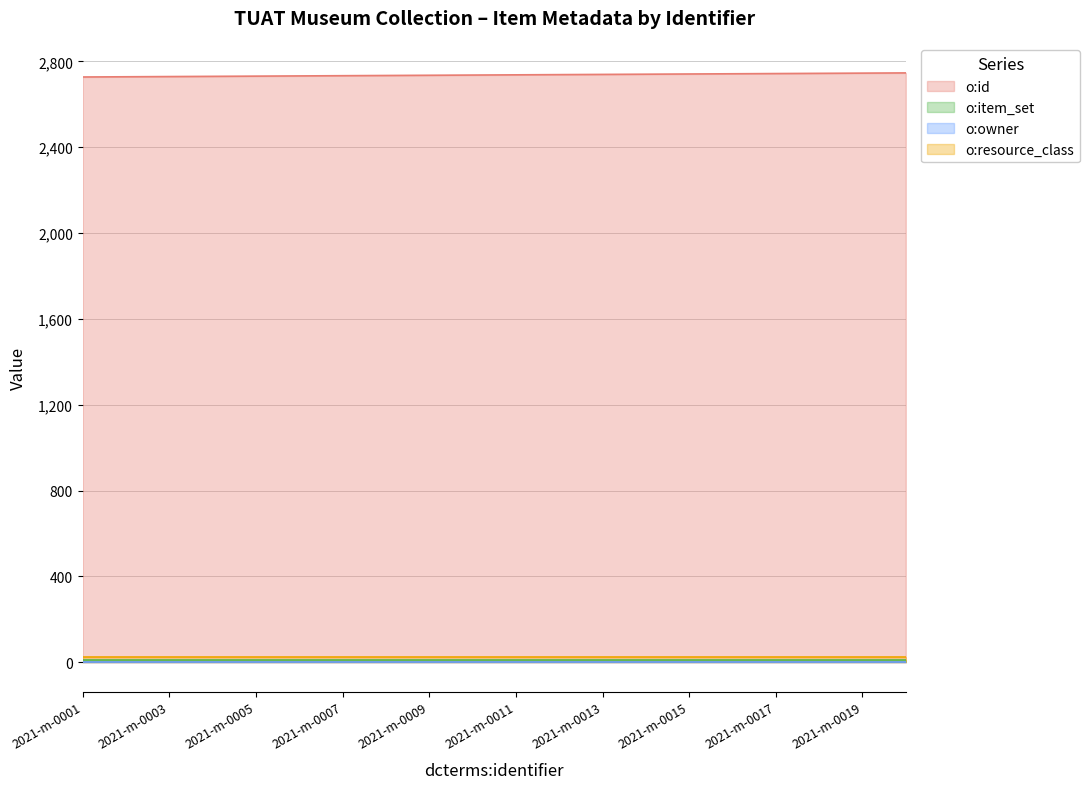

What is the value of the o:item_set point at the 7th from the left?

9